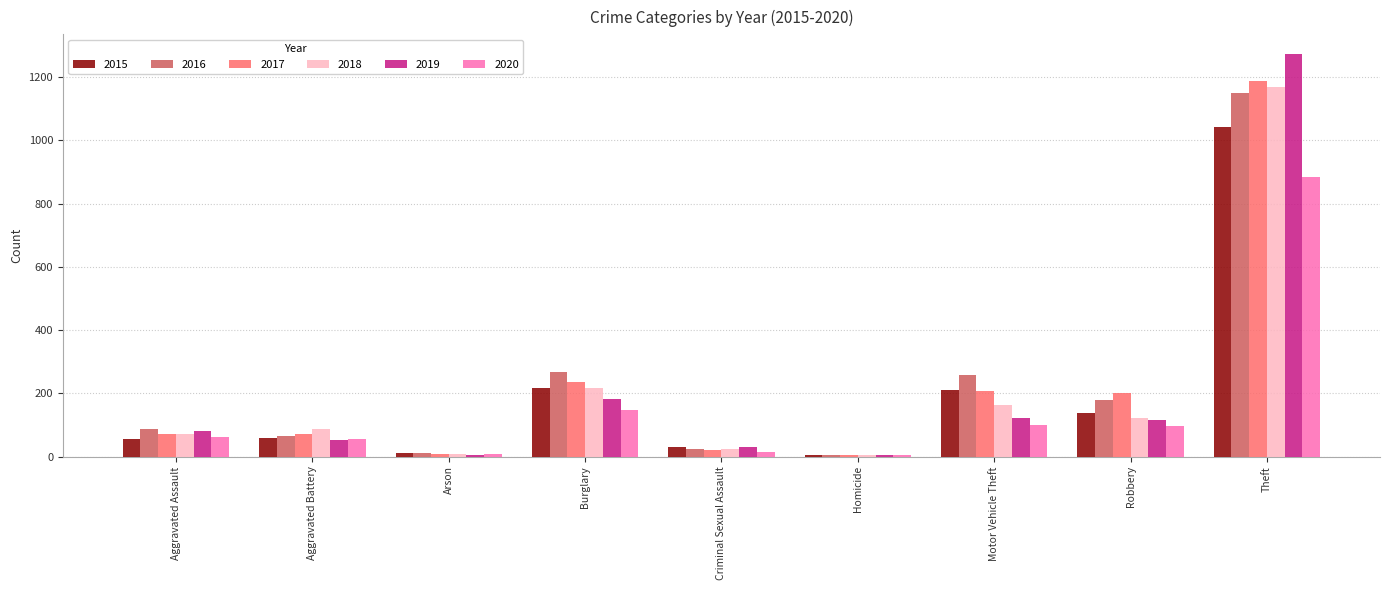

Does the chart contain stacked bars?

No